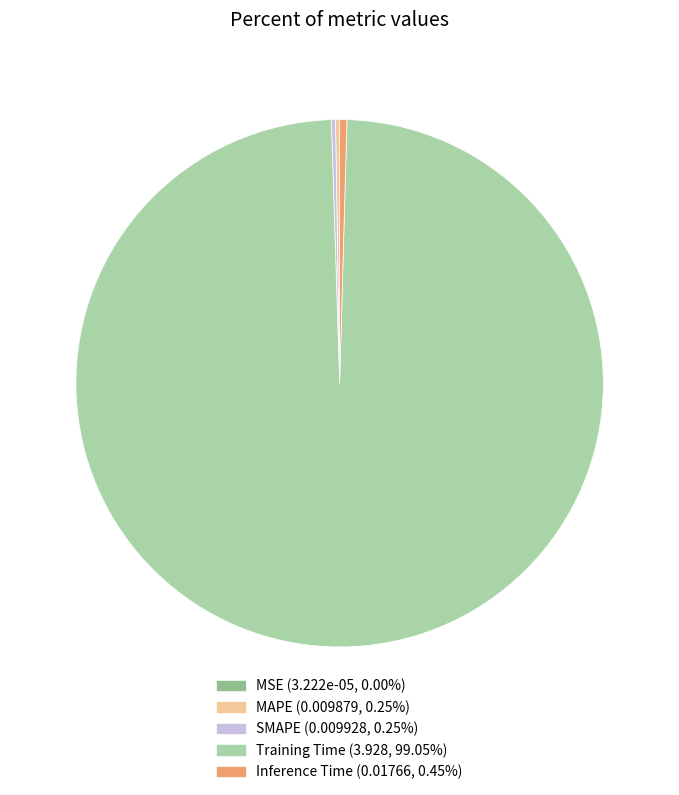

Is the sum of Training Time (3.928, 99.05%) and Inference Time (0.01766, 0.45%) greater than half?

Yes